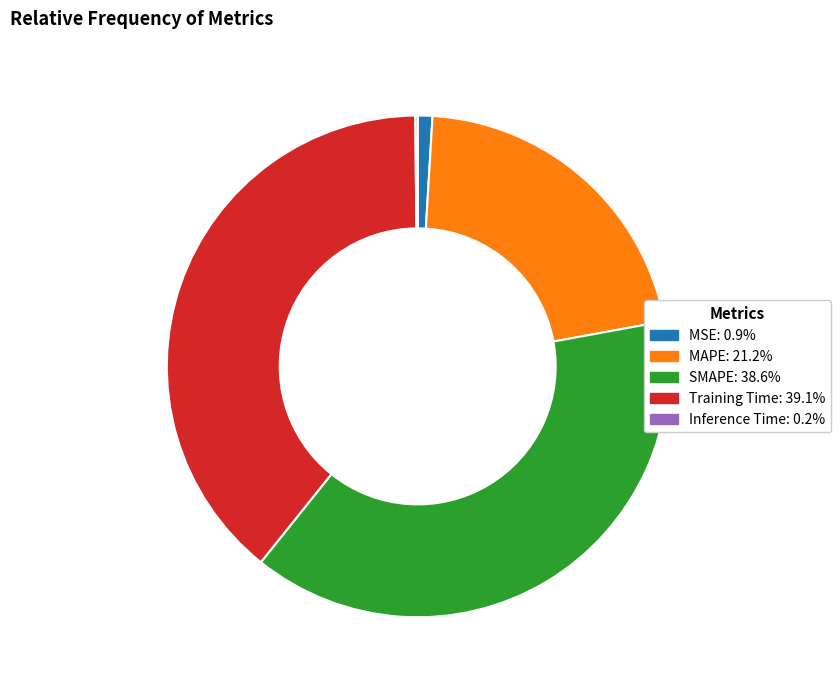

Does MAPE represent more than half of the total?

No